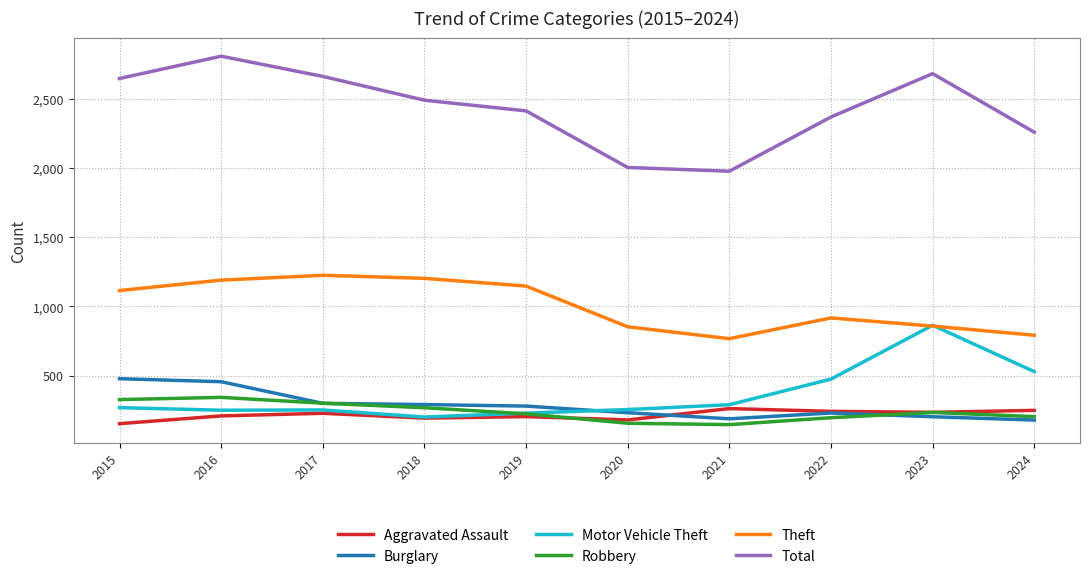

Which label corresponds to the largest value in the chart?

2016